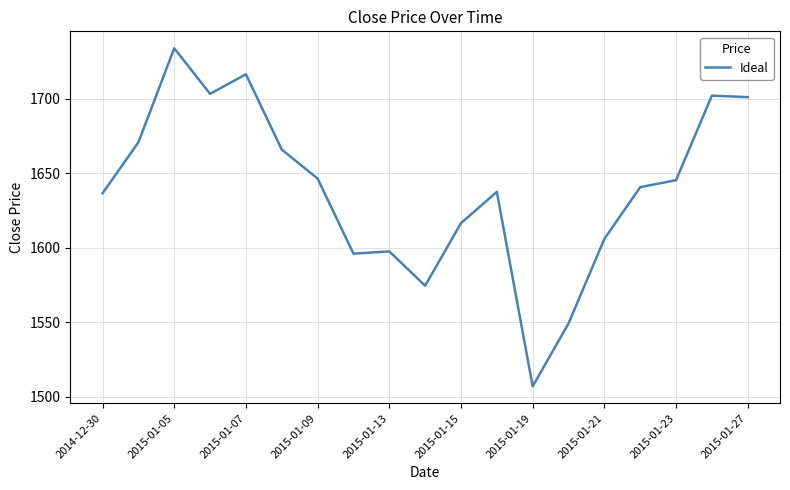

What is the greatest value displayed?

1733.8